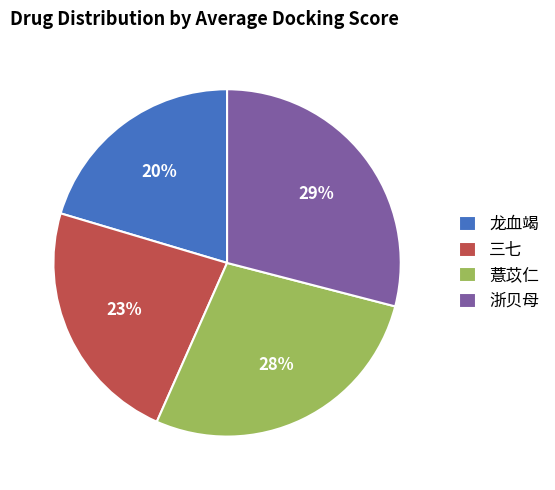

What percentage is the 三七 slice, to the nearest percent?

23%